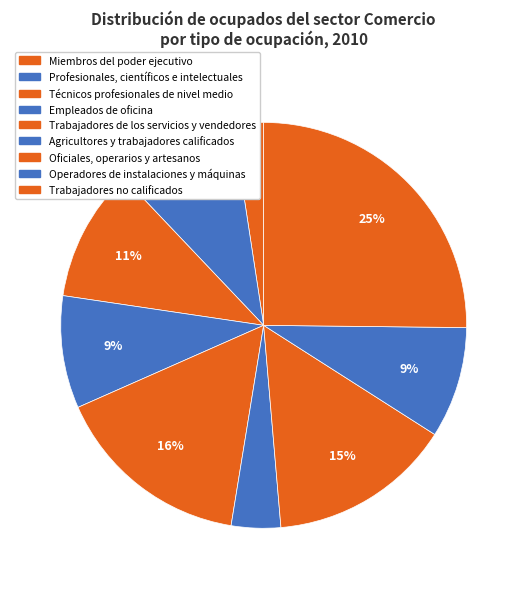

Is the sum of Profesionales, científicos e intelectuales and Agricultores y trabajadores calificados greater than half?

No